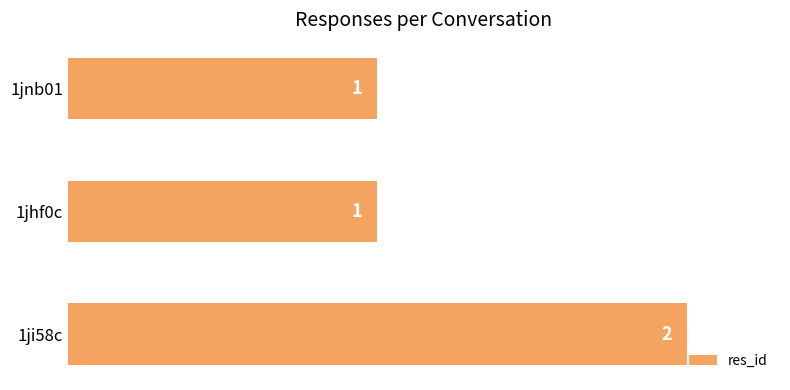

The value at 1jnb01 is 1. True or false?

True